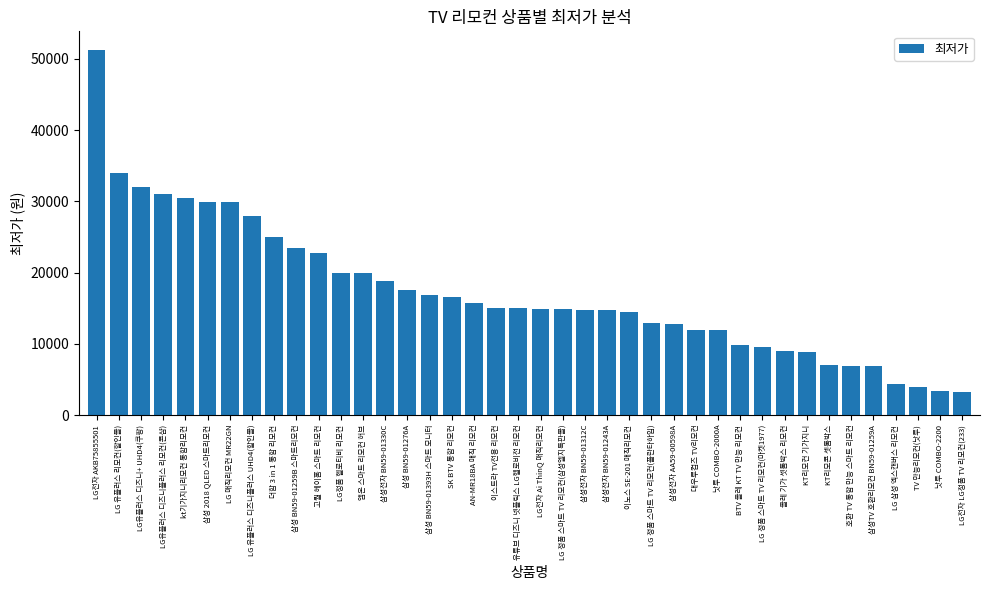

What is the difference between the maximum and minimum values?

48020